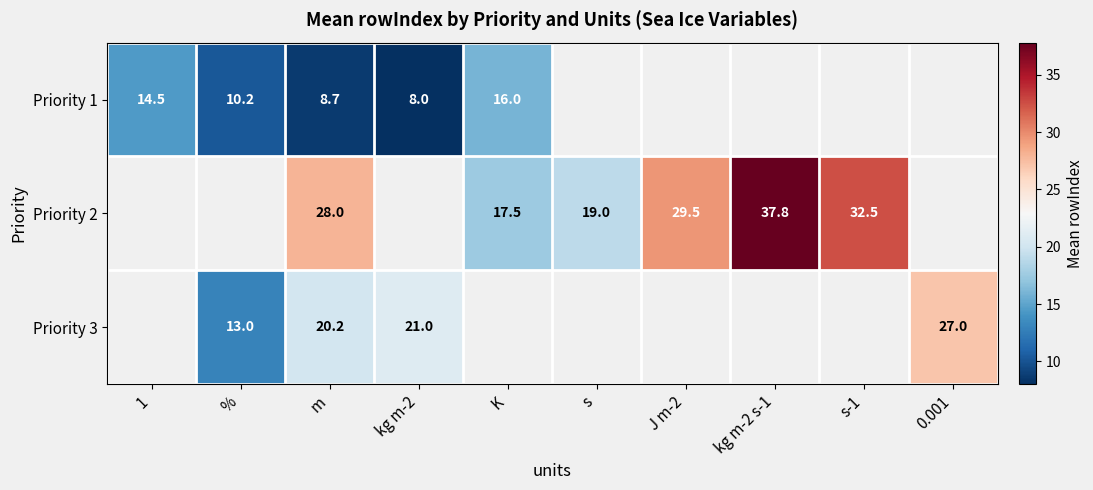

Count the number of data series in this chart.

3